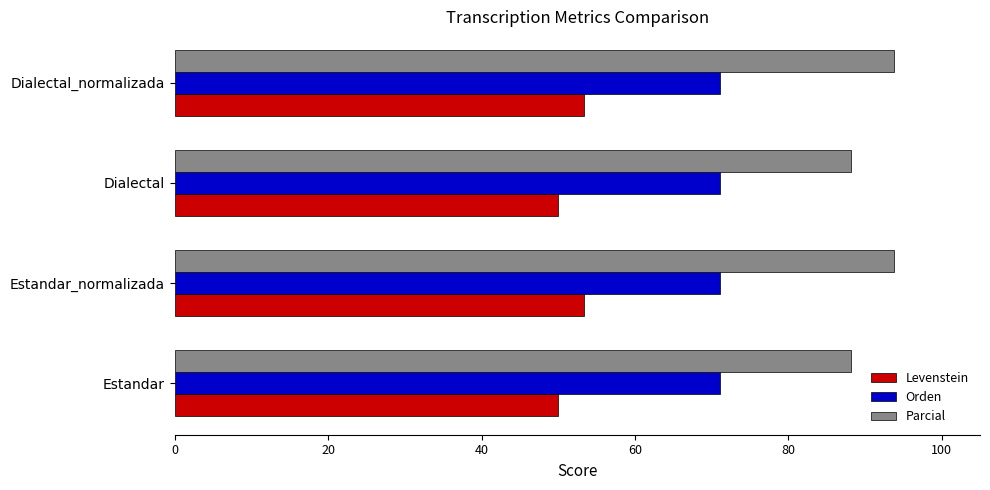

What is the difference between the highest and lowest values at Estandar_normalizada?

40.4